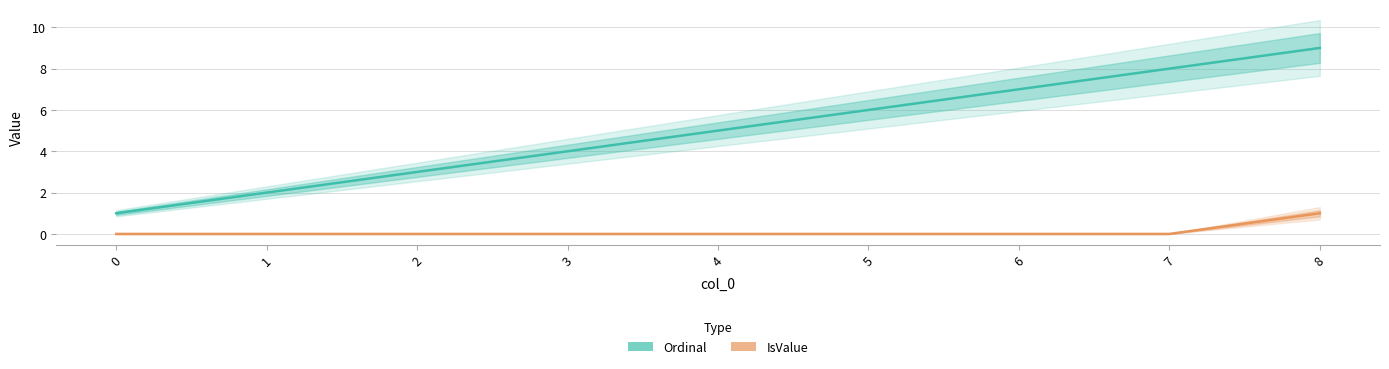

Reading right to left, what are all the values shown in this chart?

Ordinal: 8=9	7=8	6=7	5=6	4=5	3=4	2=3	1=2	0=1
IsValue: 8=1	7=0	6=0	5=0	4=0	3=0	2=0	1=0	0=0